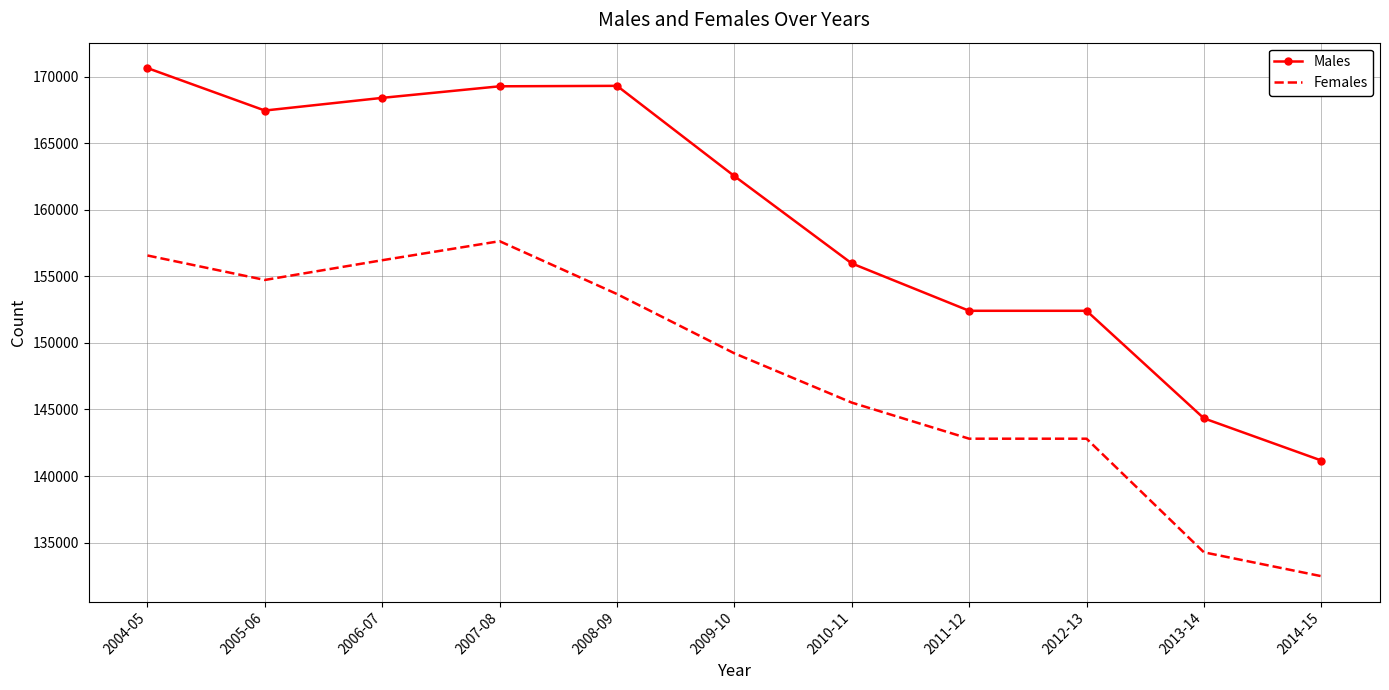

What is the difference between the Females values at 2008-09 and 2012-13?

10863